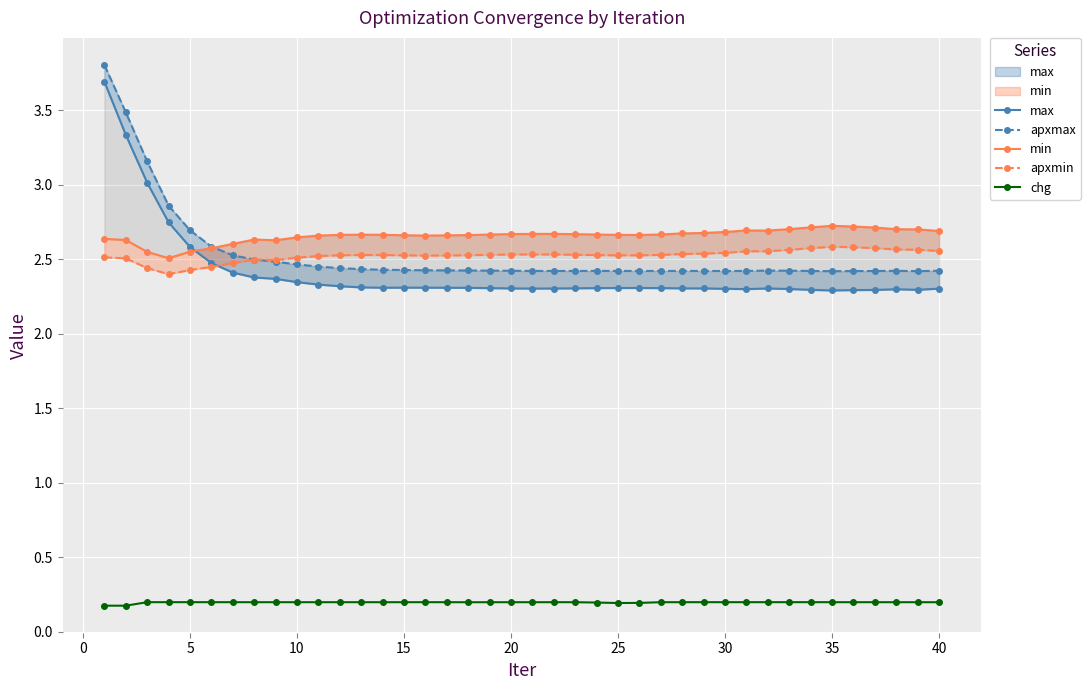

What are all the series names shown in the legend?

max, apxmax, min, apxmin, chg